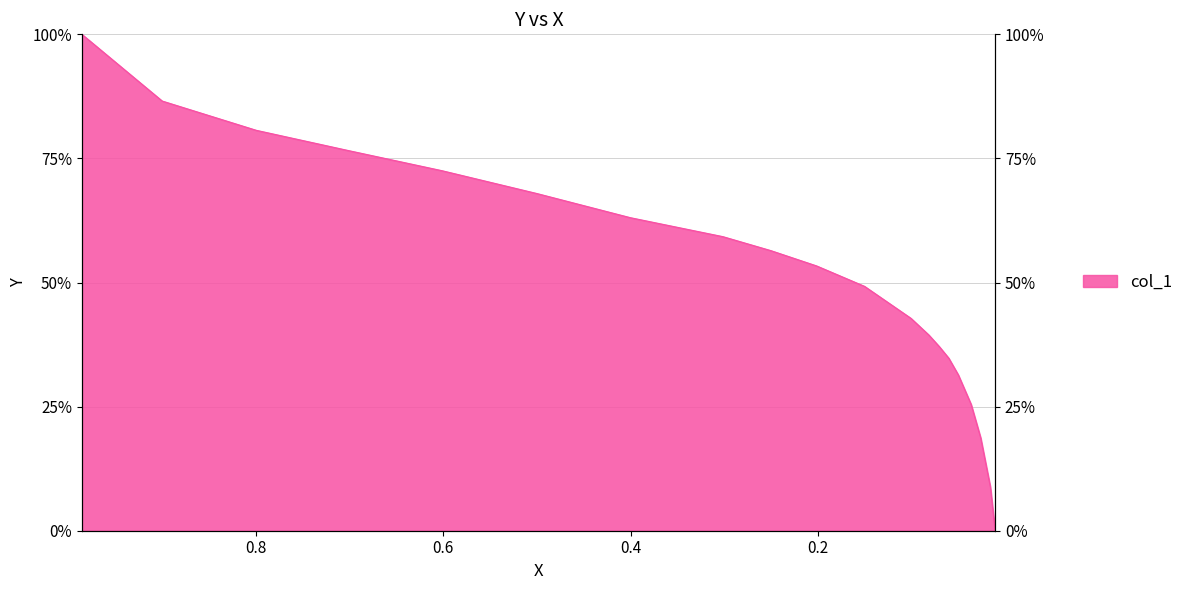

Where is the data nearest to the value 0?

0.0109